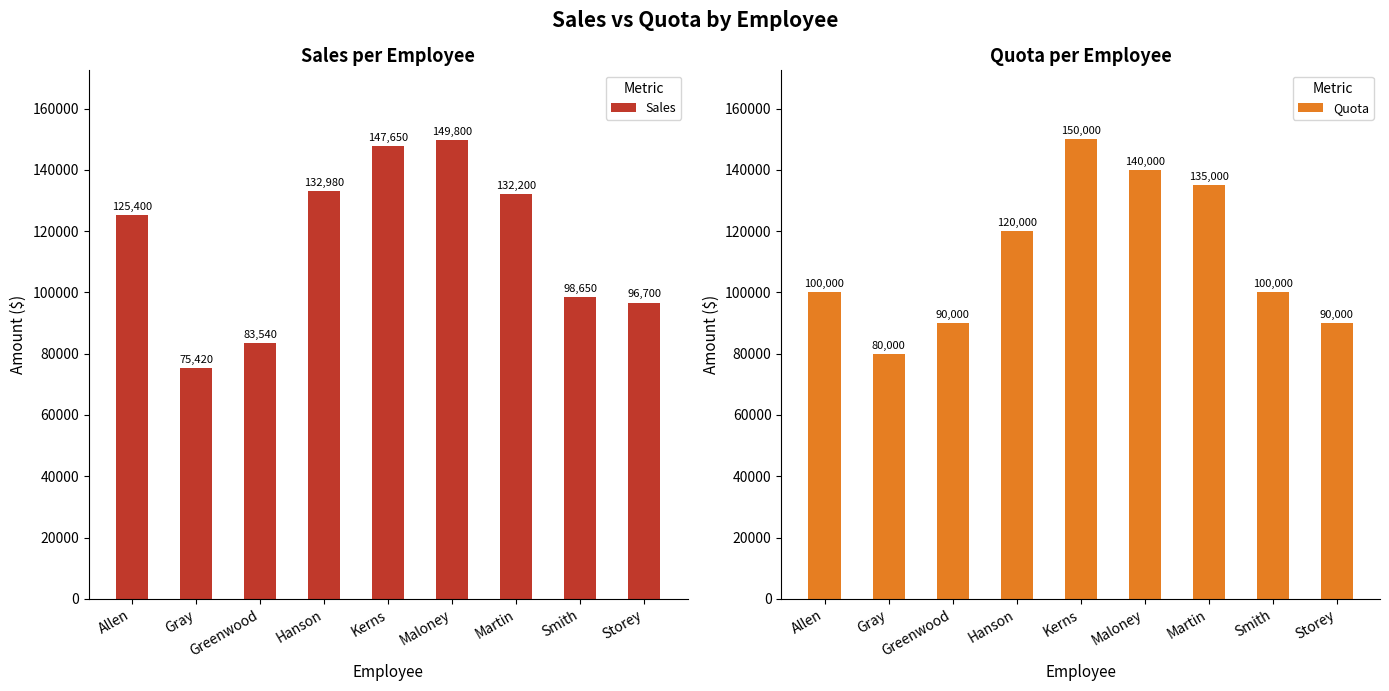

What is the label of the 8th bar from the left?

Smith